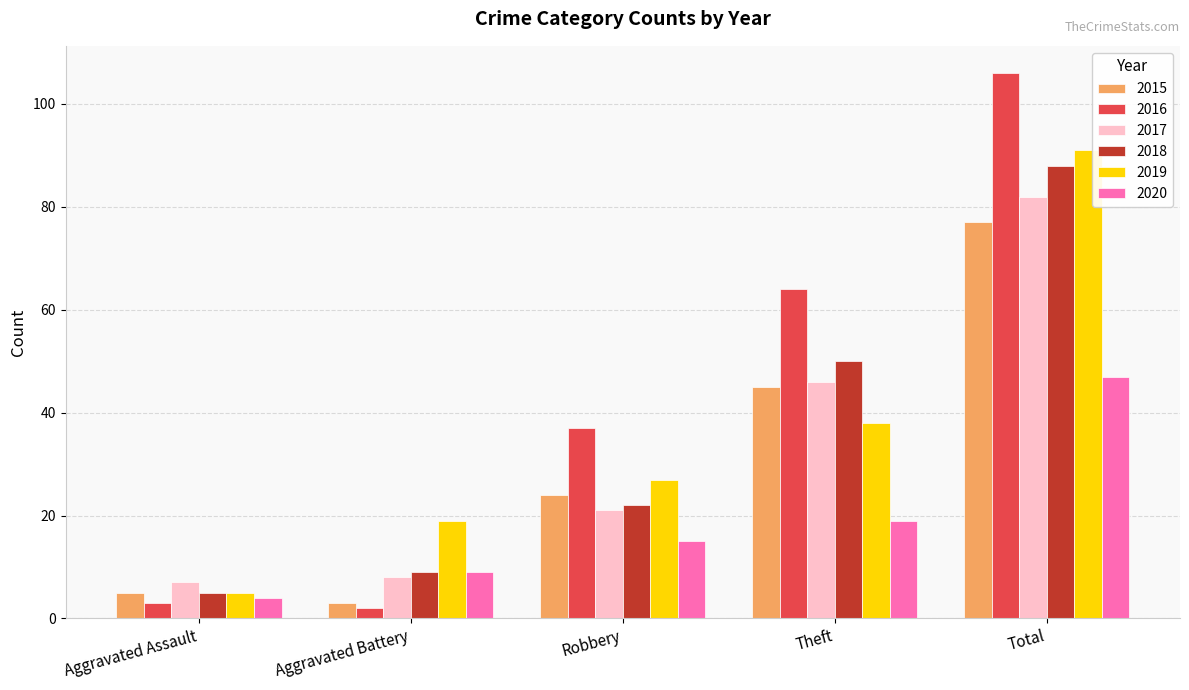

Rank the series by their maximum value, from lowest to highest.

2020, 2015, 2017, 2018, 2019, 2016